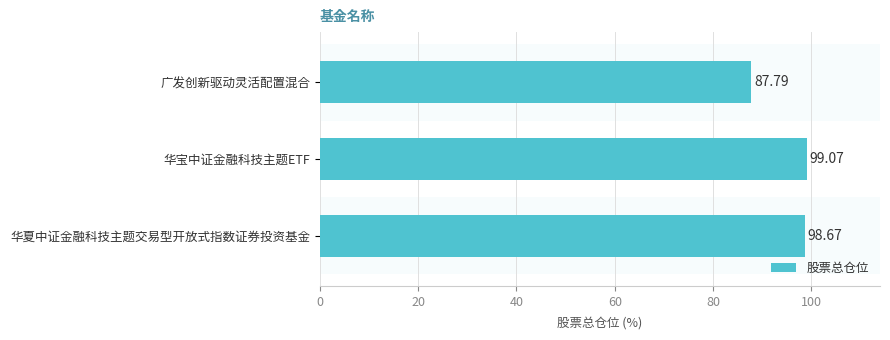

What is the maximum value shown in the chart?

99.1